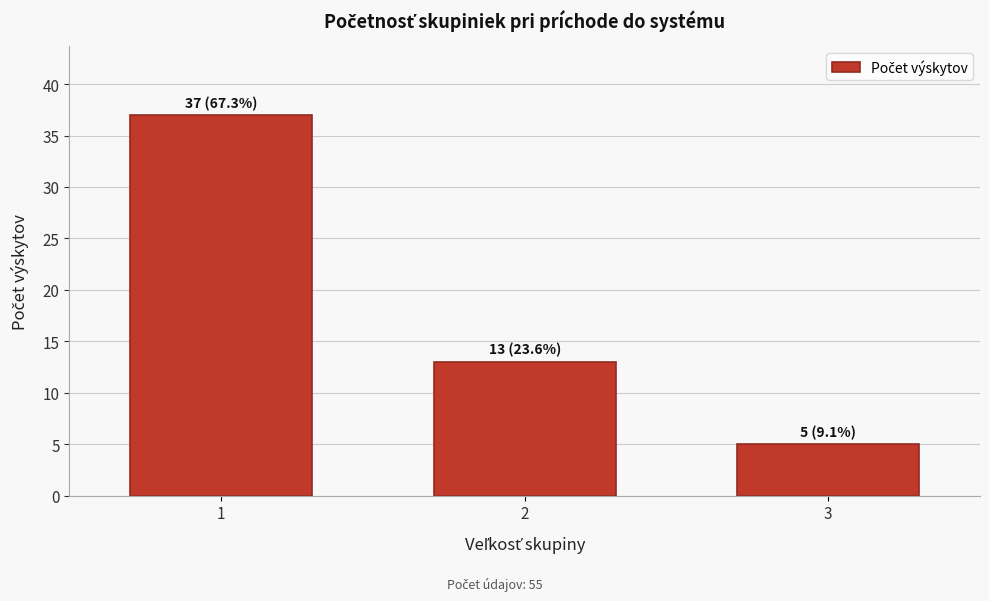

Reading right to left, what are all the values shown in this chart?

3=5	2=13	1=37